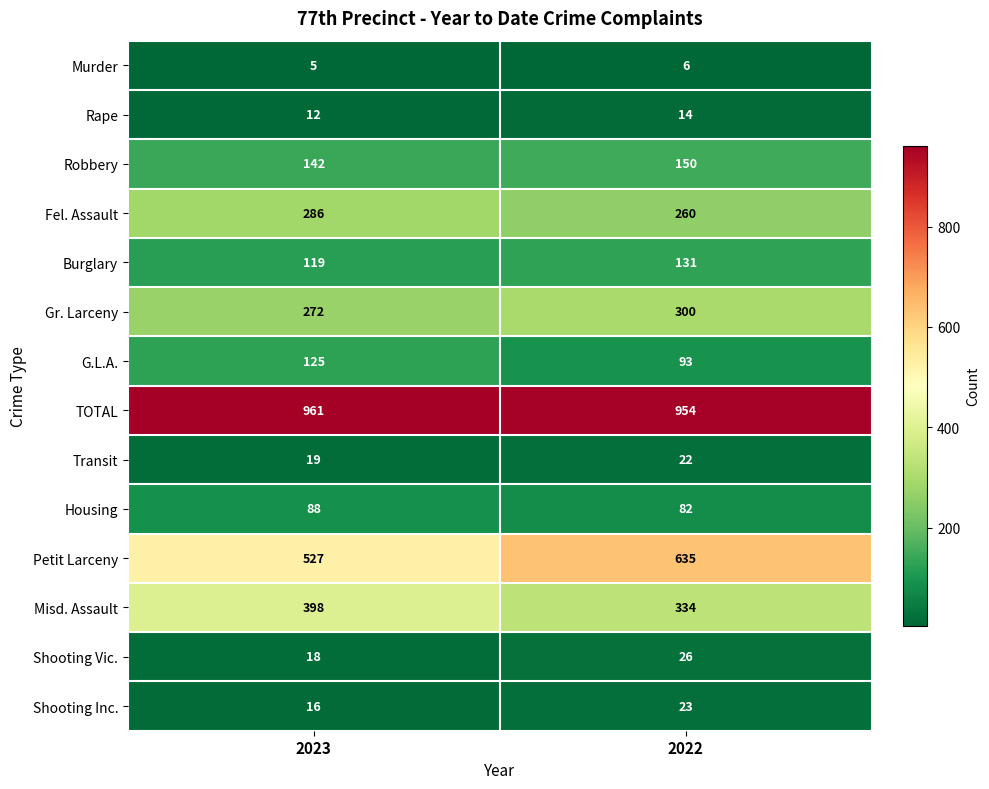

Is the value of Rape at 2022 greater than the value of Burglary at 2023?

No